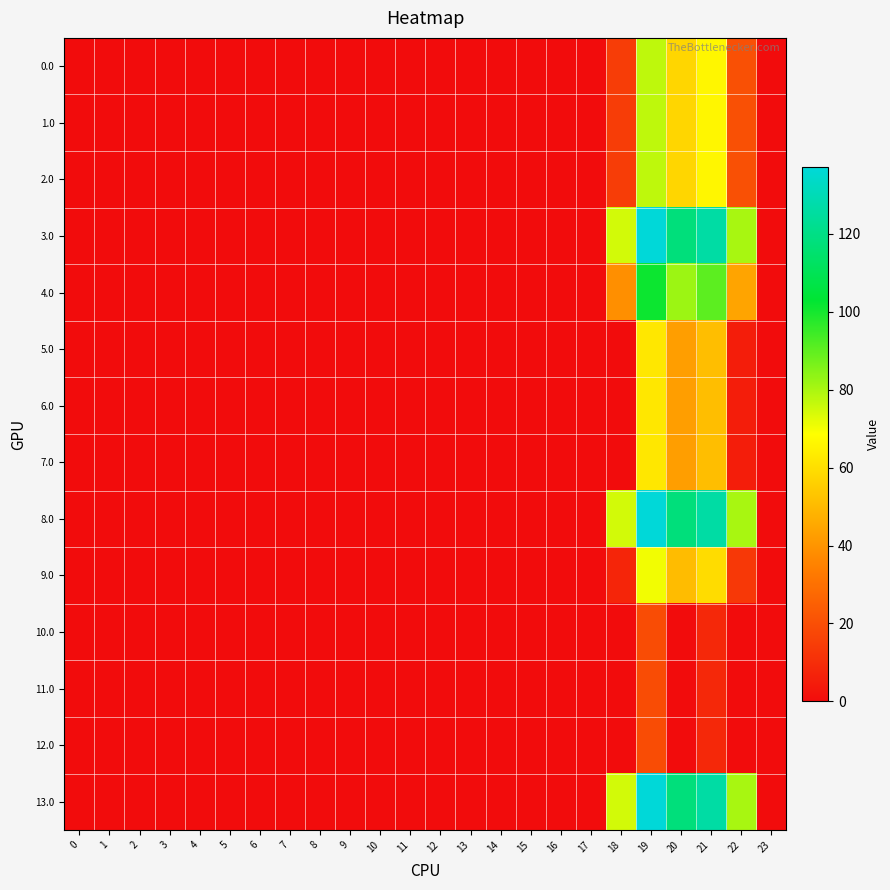

Reading right to left, list all the values displayed in this chart.

0.0: 23=0.0	22=20.3	21=66.4	20=57.9	19=77.2	18=14.7	17=0.0	16=0.0	15=0.0	14=0.0	13=0.0	12=0.0	11=0.0	10=0.0	9=0.0	8=0.0	7=0.0	6=0.0	5=0.0	4=0.0	3=0.0	2=0.0	1=0.0	0=0.0
1.0: 23=0.0	22=20.3	21=66.4	20=57.9	19=77.2	18=14.7	17=0.0	16=0.0	15=0.0	14=0.0	13=0.0	12=0.0	11=0.0	10=0.0	9=0.0	8=0.0	7=0.0	6=0.0	5=0.0	4=0.0	3=0.0	2=0.0	1=0.0	0=0.0
2.0: 23=0.0	22=20.3	21=66.4	20=57.9	19=77.2	18=14.7	17=0.0	16=0.0	15=0.0	14=0.0	13=0.0	12=0.0	11=0.0	10=0.0	9=0.0	8=0.0	7=0.0	6=0.0	5=0.0	4=0.0	3=0.0	2=0.0	1=0.0	0=0.0
3.0: 23=0.0	22=80.3	21=126.4	20=117.9	19=137.2	18=74.7	17=0.0	16=0.0	15=0.0	14=0.0	13=0.0	12=0.0	11=0.0	10=0.0	9=0.0	8=0.0	7=0.0	6=0.0	5=0.0	4=0.0	3=0.0	2=0.0	1=0.0	0=0.0
4.0: 23=0.0	22=44.3	21=90.4	20=81.9	19=101.2	18=38.7	17=0.0	16=0.0	15=0.0	14=0.0	13=0.0	12=0.0	11=0.0	10=0.0	9=0.0	8=0.0	7=0.0	6=0.0	5=0.0	4=0.0	3=0.0	2=0.0	1=0.0	0=0.0
5.0: 23=0.0	22=5.3	21=51.4	20=42.9	19=62.2	18=0.0	17=0.0	16=0.0	15=0.0	14=0.0	13=0.0	12=0.0	11=0.0	10=0.0	9=0.0	8=0.0	7=0.0	6=0.0	5=0.0	4=0.0	3=0.0	2=0.0	1=0.0	0=0.0
6.0: 23=0.0	22=5.3	21=51.4	20=42.9	19=62.2	18=0.0	17=0.0	16=0.0	15=0.0	14=0.0	13=0.0	12=0.0	11=0.0	10=0.0	9=0.0	8=0.0	7=0.0	6=0.0	5=0.0	4=0.0	3=0.0	2=0.0	1=0.0	0=0.0
7.0: 23=0.0	22=5.3	21=51.4	20=42.9	19=62.2	18=0.0	17=0.0	16=0.0	15=0.0	14=0.0	13=0.0	12=0.0	11=0.0	10=0.0	9=0.0	8=0.0	7=0.0	6=0.0	5=0.0	4=0.0	3=0.0	2=0.0	1=0.0	0=0.0
8.0: 23=0.0	22=80.3	21=126.4	20=117.9	19=137.2	18=74.7	17=0.0	16=0.0	15=0.0	14=0.0	13=0.0	12=0.0	11=0.0	10=0.0	9=0.0	8=0.0	7=0.0	6=0.0	5=0.0	4=0.0	3=0.0	2=0.0	1=0.0	0=0.0
9.0: 23=0.0	22=13.3	21=59.4	20=50.9	19=70.2	18=7.7	17=0.0	16=0.0	15=0.0	14=0.0	13=0.0	12=0.0	11=0.0	10=0.0	9=0.0	8=0.0	7=0.0	6=0.0	5=0.0	4=0.0	3=0.0	2=0.0	1=0.0	0=0.0
10.0: 23=0.0	22=0.0	21=8.4	20=0.0	19=19.2	18=0.0	17=0.0	16=0.0	15=0.0	14=0.0	13=0.0	12=0.0	11=0.0	10=0.0	9=0.0	8=0.0	7=0.0	6=0.0	5=0.0	4=0.0	3=0.0	2=0.0	1=0.0	0=0.0
11.0: 23=0.0	22=0.0	21=8.4	20=0.0	19=19.2	18=0.0	17=0.0	16=0.0	15=0.0	14=0.0	13=0.0	12=0.0	11=0.0	10=0.0	9=0.0	8=0.0	7=0.0	6=0.0	5=0.0	4=0.0	3=0.0	2=0.0	1=0.0	0=0.0
12.0: 23=0.0	22=0.0	21=8.4	20=0.0	19=19.2	18=0.0	17=0.0	16=0.0	15=0.0	14=0.0	13=0.0	12=0.0	11=0.0	10=0.0	9=0.0	8=0.0	7=0.0	6=0.0	5=0.0	4=0.0	3=0.0	2=0.0	1=0.0	0=0.0
13.0: 23=0.0	22=80.3	21=126.4	20=117.9	19=137.2	18=74.7	17=0.0	16=0.0	15=0.0	14=0.0	13=0.0	12=0.0	11=0.0	10=0.0	9=0.0	8=0.0	7=0.0	6=0.0	5=0.0	4=0.0	3=0.0	2=0.0	1=0.0	0=0.0